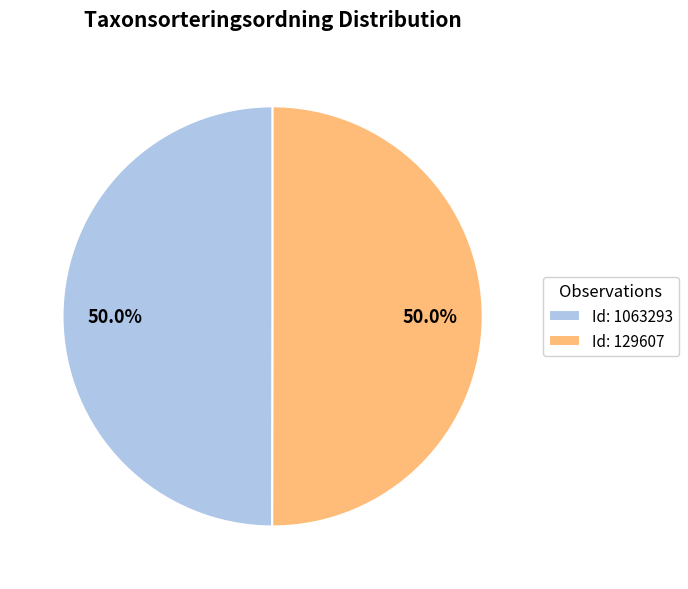

What portion of the pie excludes Id: 1063293?

50.0%